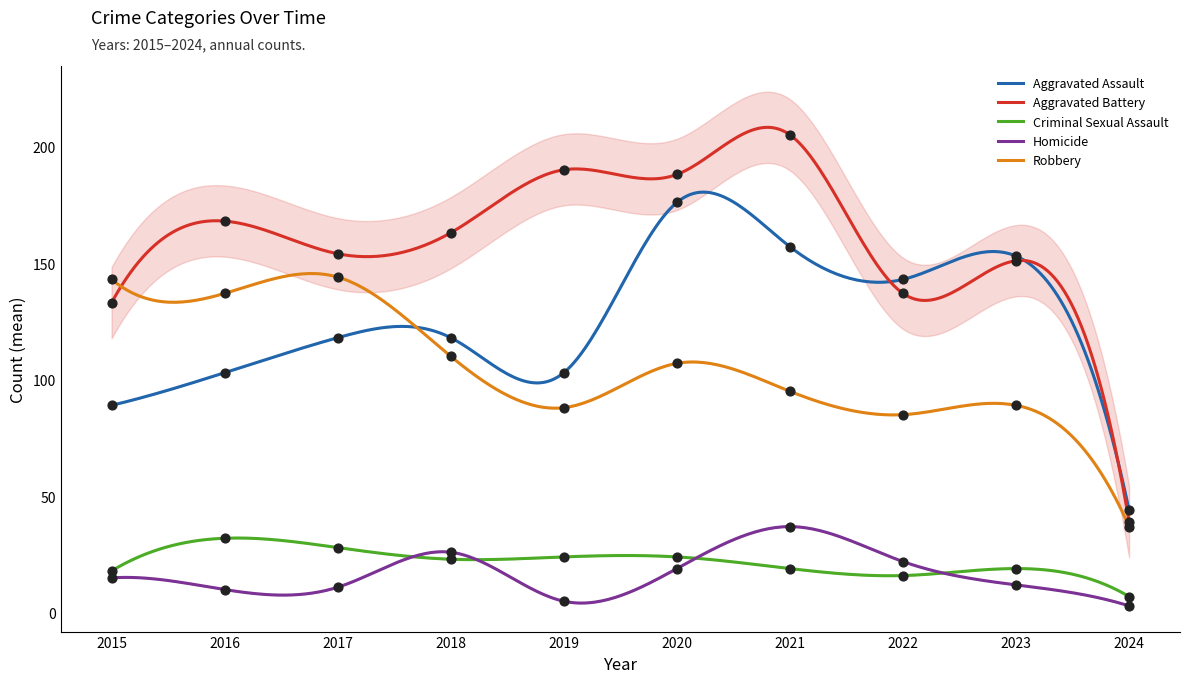

What is the total value across all series at 2018?

440